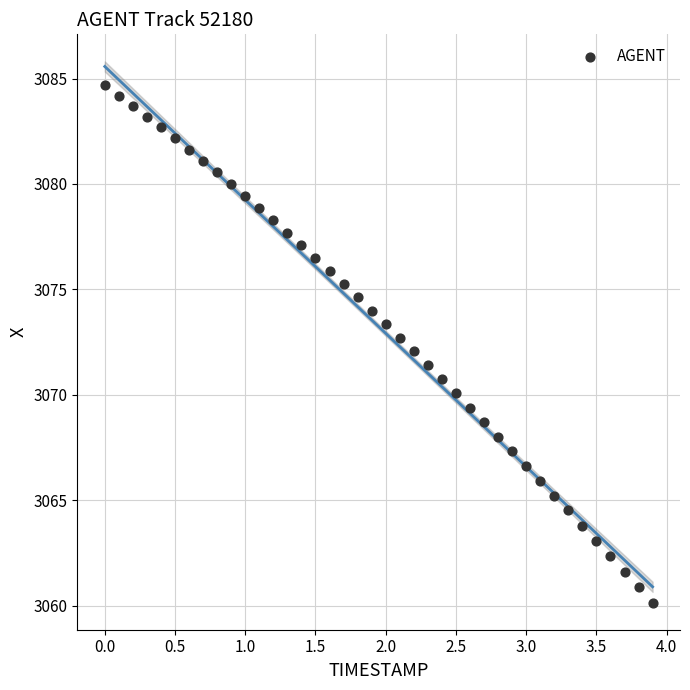

What is the range of Y values (max minus min)?

24.5